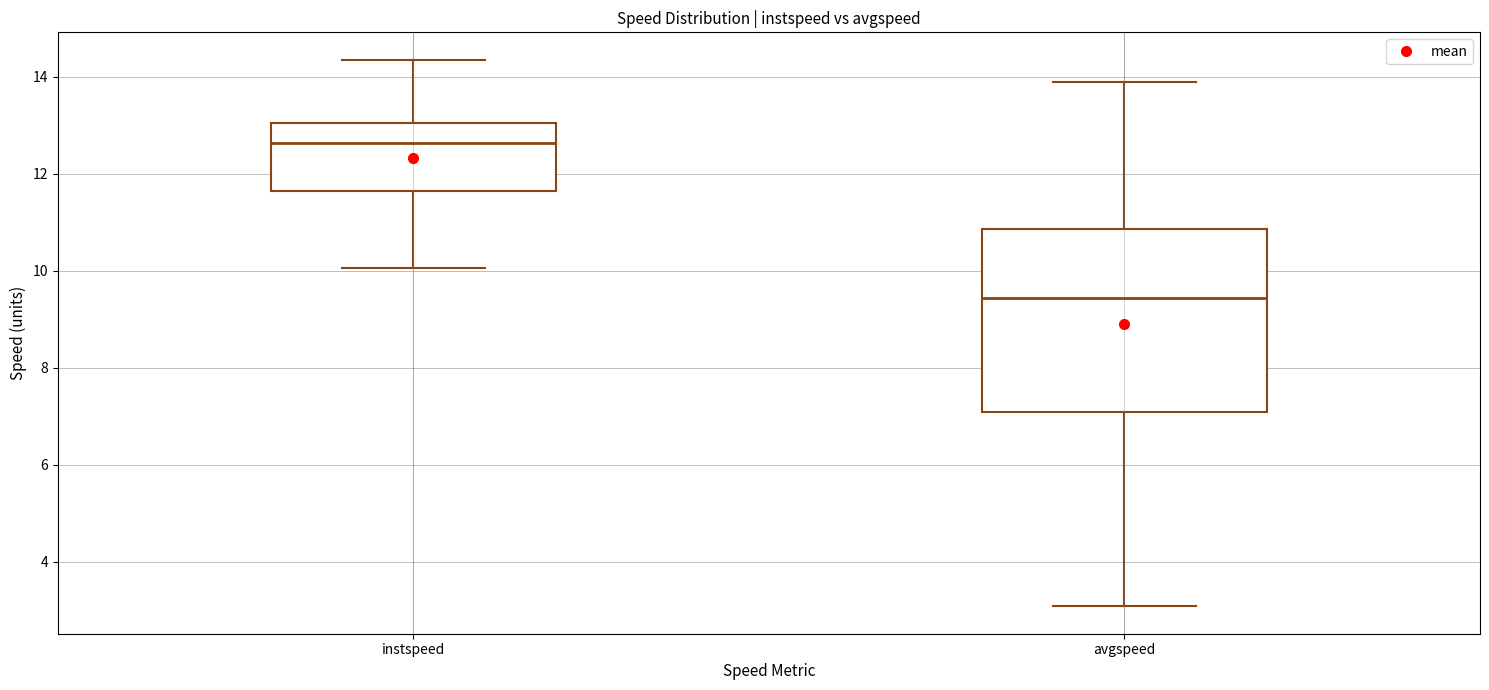

Reading left to right, read every box against the y-axis: the position of its median line, the range the box covers, and the ends of its whiskers. The values are not printed on the chart, so give them approximately, as read against the axis.

instspeed: median 12.6, box 11.6 to 13.0, whiskers 10.0 to 14.4
avgspeed: median 9.4, box 7.0 to 10.8, whiskers 3.0 to 13.8